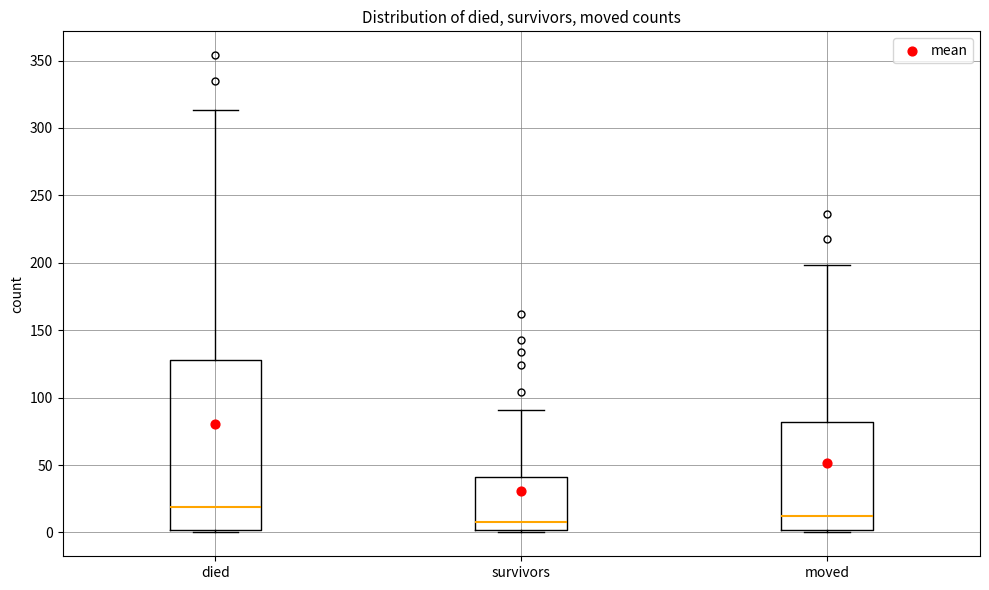

Where does the upper whisker of the box for moved end on the y-axis? The values are not printed on the chart, so give them approximately, as read against the axis.

200